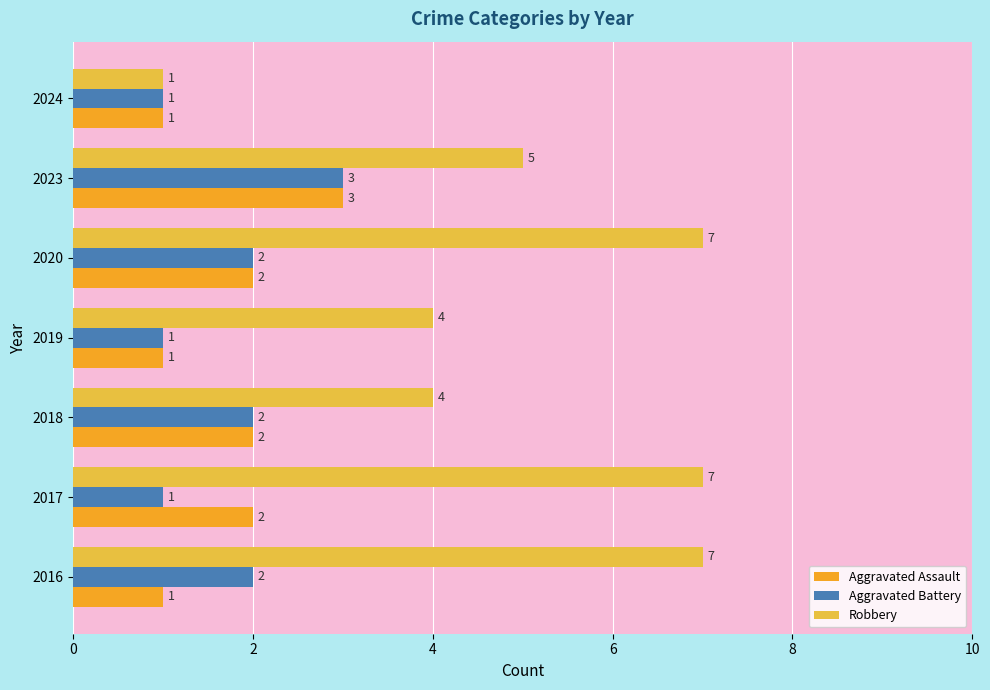

Which series has the largest total across all categories?

Robbery